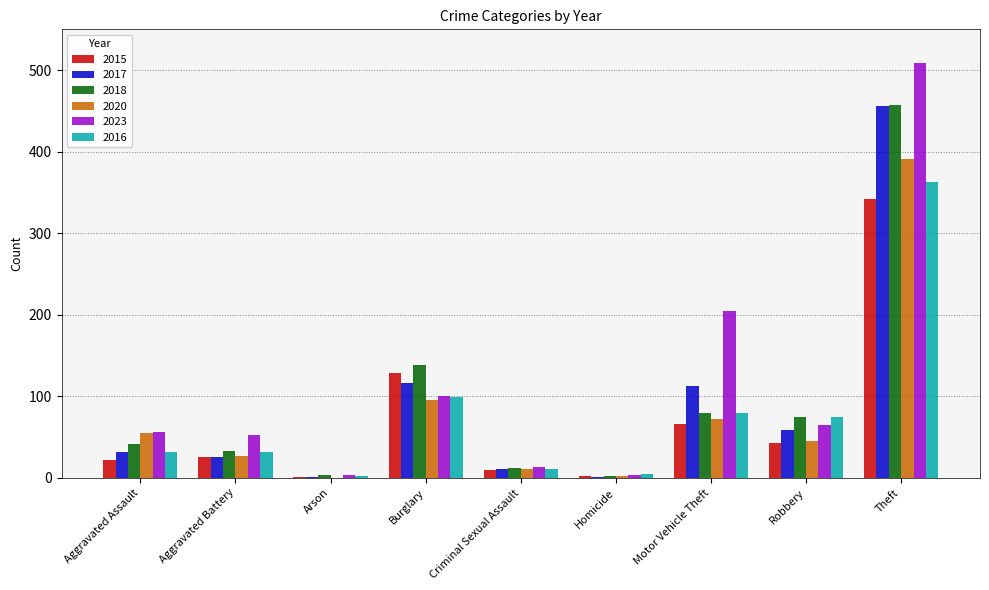

At which label is 2015 closest to 171?

Burglary